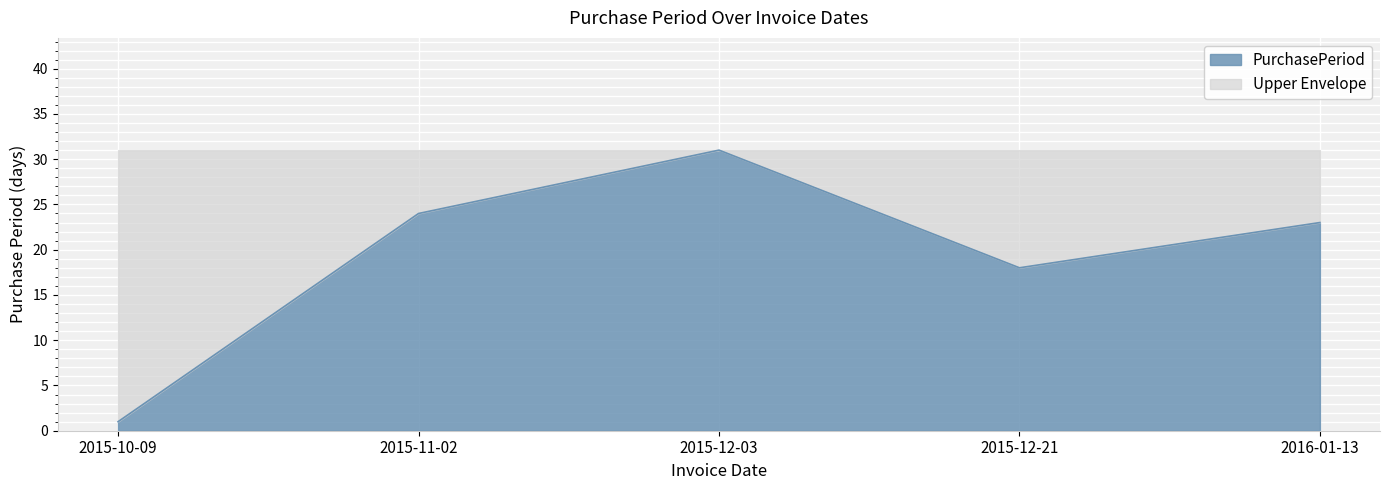

At which category does the chart reach its peak across all series?

2015-12-03